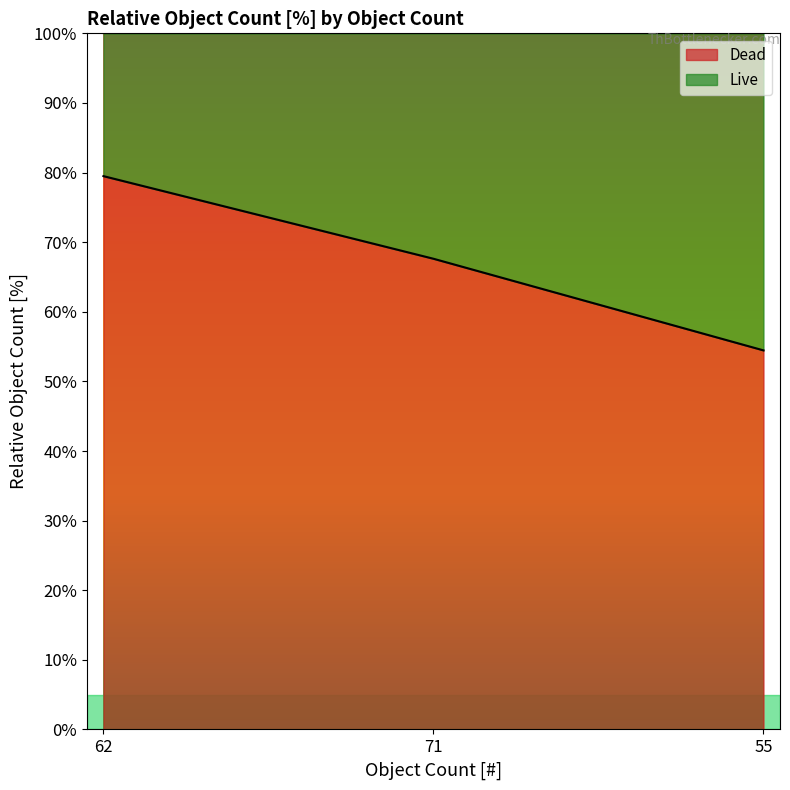

Rank the categories by value from lowest to highest.

55, 71, 62